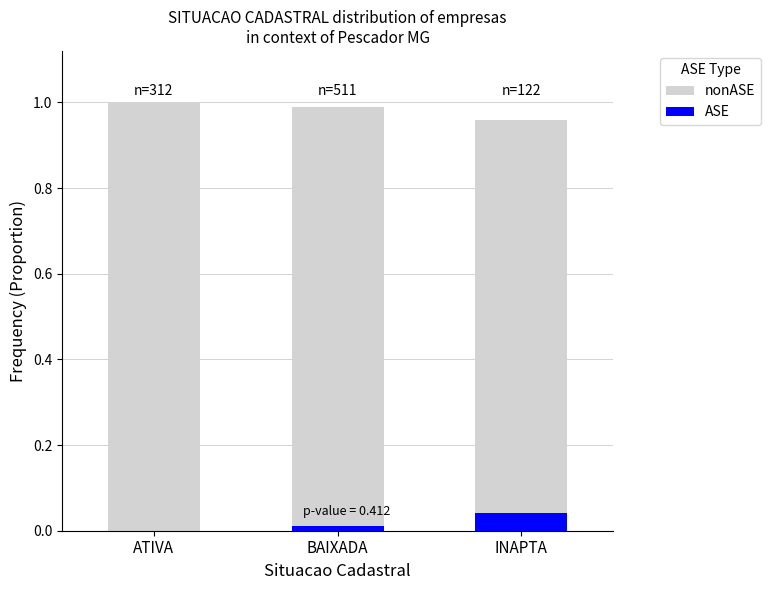

How many data points does each series have?

3